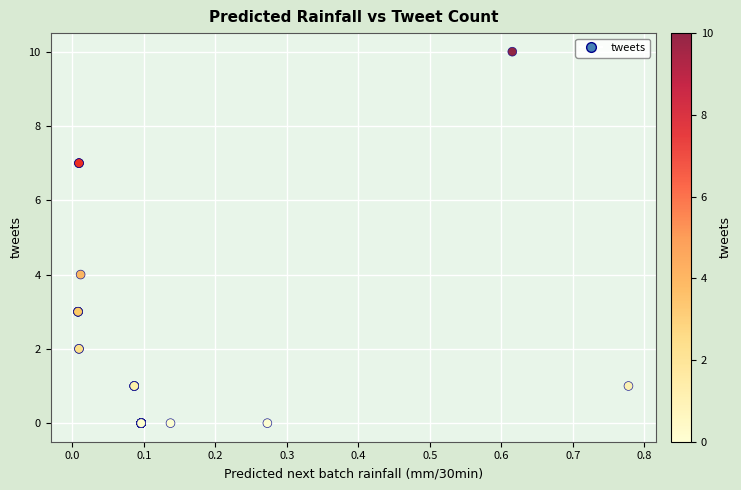

What Y value in the scatter plot is closest to 5?

4